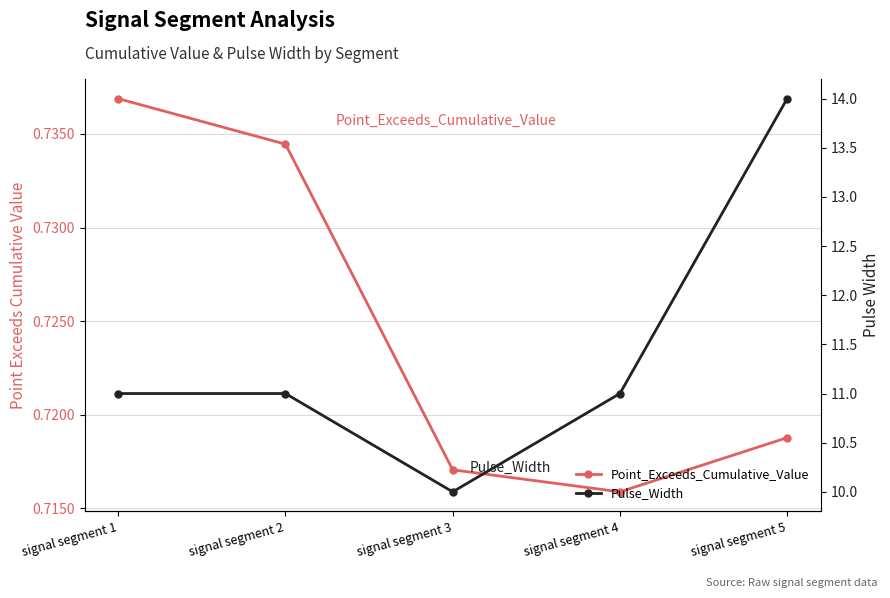

Reading left to right, what are all the values shown in this chart?

Point_Exceeds_Cumulative_Value: 0.7	0.7	0.7	0.7	0.7
Pulse_Width: 11.0	11.0	10.0	11.0	14.0